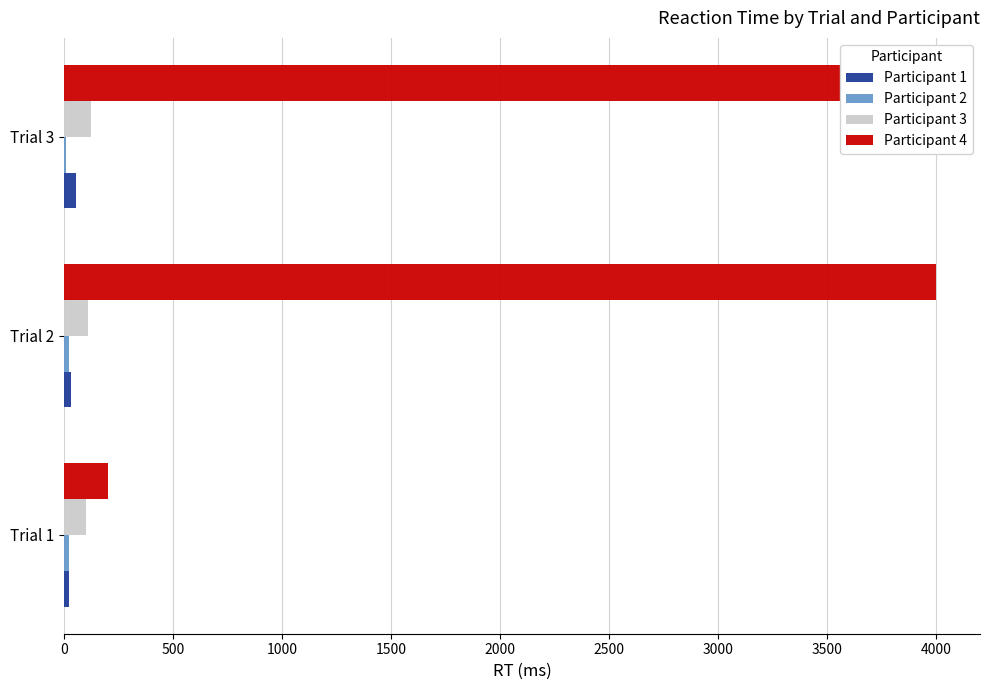

What is the difference between the highest and lowest values at Trial 2?

3979